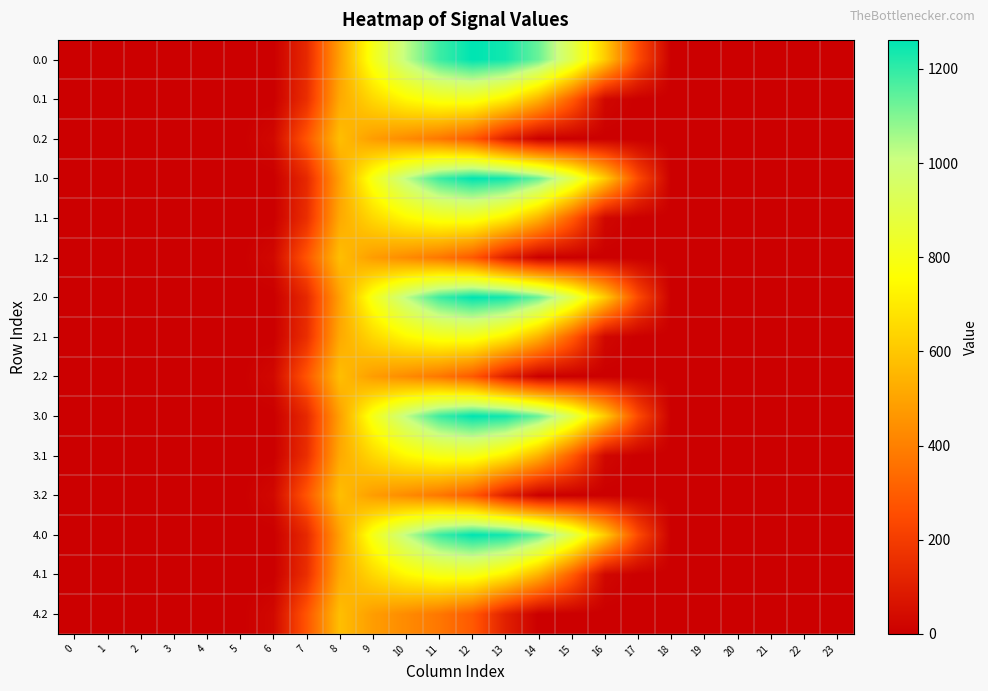

Reading right to left, what are all the values shown in this chart?

row_0: 0.0	0.0	0.0	0.0	0.0	0.0	243.5	613.0	911.8	1128.6	1237.4	1261.6	1185.2	1023.2	804.0	489.3	134.3	0.0	0.0	0.0	0.0	0.0	0.0	0.0
row_1: 0.0	0.0	0.0	0.0	0.0	0.0	0.0	26.8	301.4	544.1	715.3	806.9	800.2	742.1	646.9	514.8	153.2	0.0	0.0	0.0	0.0	0.0	0.0	0.0
row_2: 0.0	0.0	0.0	0.0	0.0	0.0	0.0	0.0	0.0	0.0	107.8	289.5	374.4	430.5	480.7	576.6	276.9	29.3	0.0	0.0	0.0	0.0	0.0	0.0
row_3: 0.0	0.0	0.0	0.0	0.0	0.0	243.5	613.0	911.8	1128.6	1237.4	1261.6	1185.2	1023.2	804.0	489.3	134.3	0.0	0.0	0.0	0.0	0.0	0.0	0.0
row_4: 0.0	0.0	0.0	0.0	0.0	0.0	0.0	26.8	301.4	544.1	715.3	806.9	800.2	742.1	646.9	514.8	153.2	0.0	0.0	0.0	0.0	0.0	0.0	0.0
row_5: 0.0	0.0	0.0	0.0	0.0	0.0	0.0	0.0	0.0	0.0	107.8	289.5	374.4	430.5	480.7	576.6	276.9	29.3	0.0	0.0	0.0	0.0	0.0	0.0
row_6: 0.0	0.0	0.0	0.0	0.0	0.0	243.5	613.0	911.8	1128.6	1237.4	1261.6	1185.2	1023.2	804.0	489.3	134.3	0.0	0.0	0.0	0.0	0.0	0.0	0.0
row_7: 0.0	0.0	0.0	0.0	0.0	0.0	0.0	26.8	301.4	544.1	715.3	806.9	800.2	742.1	646.9	514.8	153.2	0.0	0.0	0.0	0.0	0.0	0.0	0.0
row_8: 0.0	0.0	0.0	0.0	0.0	0.0	0.0	0.0	0.0	0.0	107.8	289.5	374.4	430.5	480.7	576.6	276.9	29.3	0.0	0.0	0.0	0.0	0.0	0.0
row_9: 0.0	0.0	0.0	0.0	0.0	0.0	243.5	613.0	911.8	1128.6	1237.4	1261.6	1185.2	1023.2	804.0	489.3	134.3	0.0	0.0	0.0	0.0	0.0	0.0	0.0
row_10: 0.0	0.0	0.0	0.0	0.0	0.0	0.0	26.8	301.4	544.1	715.3	806.9	800.2	742.1	646.9	514.8	153.2	0.0	0.0	0.0	0.0	0.0	0.0	0.0
row_11: 0.0	0.0	0.0	0.0	0.0	0.0	0.0	0.0	0.0	0.0	107.8	289.5	374.4	430.5	480.7	576.6	276.9	29.3	0.0	0.0	0.0	0.0	0.0	0.0
row_12: 0.0	0.0	0.0	0.0	0.0	0.0	243.5	613.0	911.8	1128.6	1237.4	1261.6	1185.2	1023.2	804.0	489.3	134.3	0.0	0.0	0.0	0.0	0.0	0.0	0.0
row_13: 0.0	0.0	0.0	0.0	0.0	0.0	0.0	26.8	301.4	544.1	715.3	806.9	800.2	742.1	646.9	514.8	153.2	0.0	0.0	0.0	0.0	0.0	0.0	0.0
row_14: 0.0	0.0	0.0	0.0	0.0	0.0	0.0	0.0	0.0	0.0	107.8	289.5	374.4	430.5	480.7	576.6	276.9	29.3	0.0	0.0	0.0	0.0	0.0	0.0